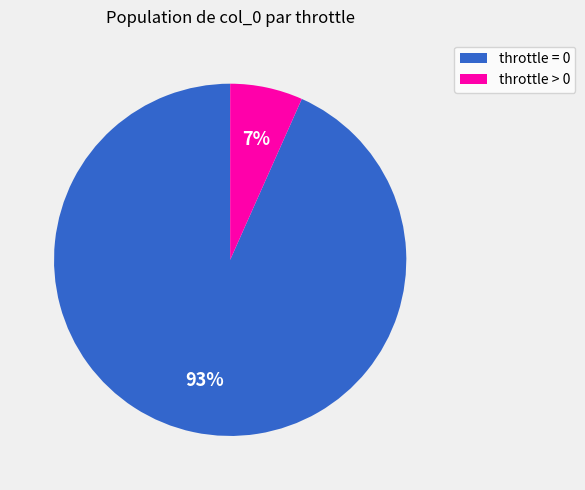

To the nearest percent, what is the combined percentage of throttle > 0 and throttle = 0?

100%